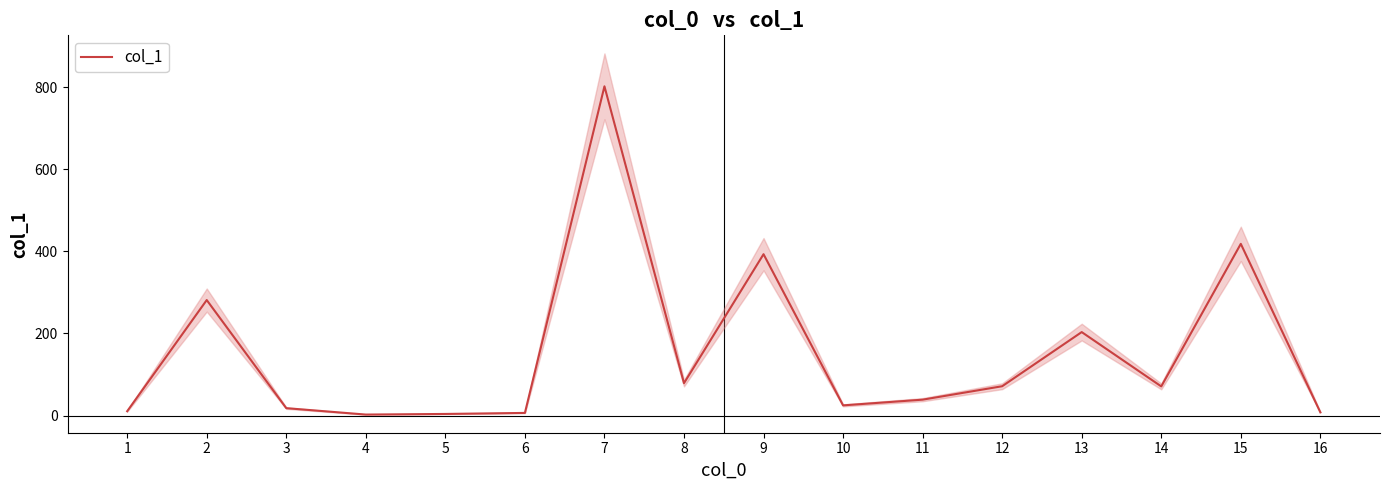

What is the smallest value displayed?

2.3